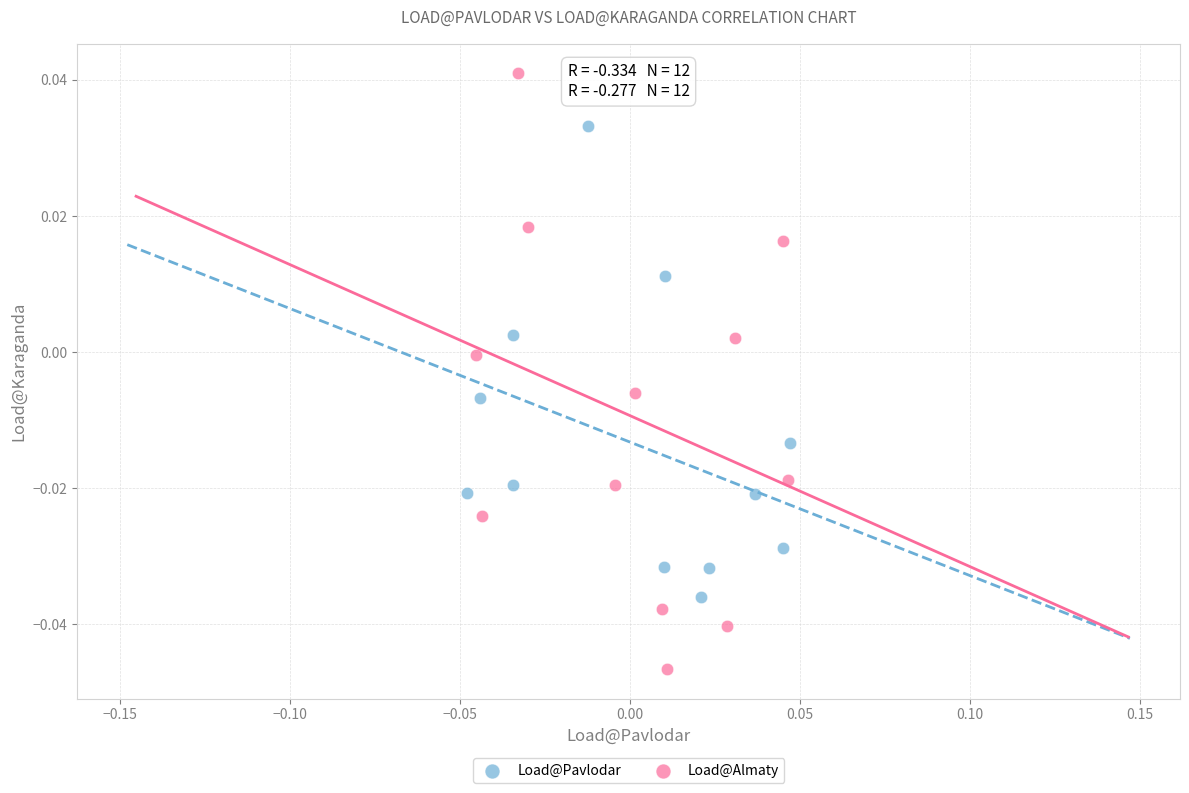

Which series reaches the minimum Y coordinate?

Load@Almaty